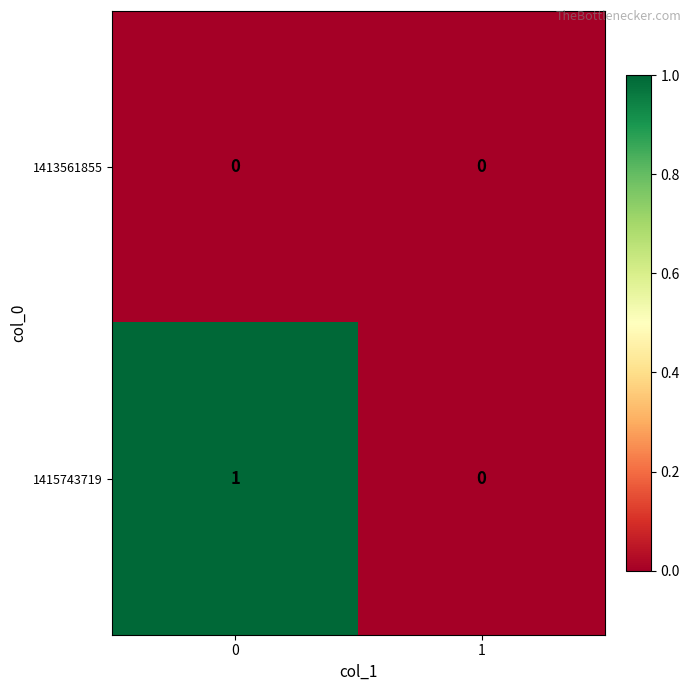

Which series has the largest total across all categories?

1415743719